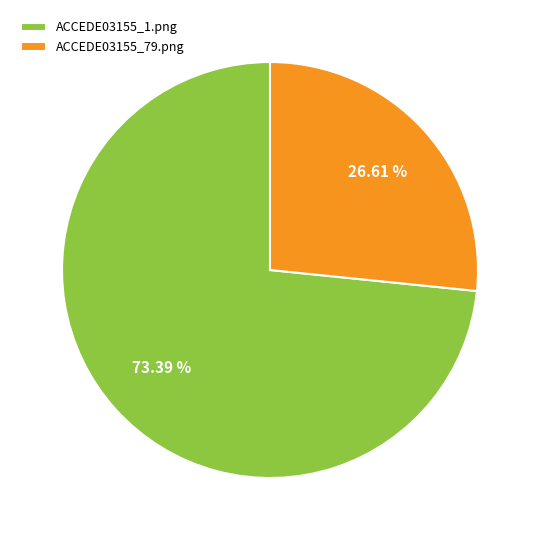

How much of the chart is everything except ACCEDE03155_1.png?

26.6%